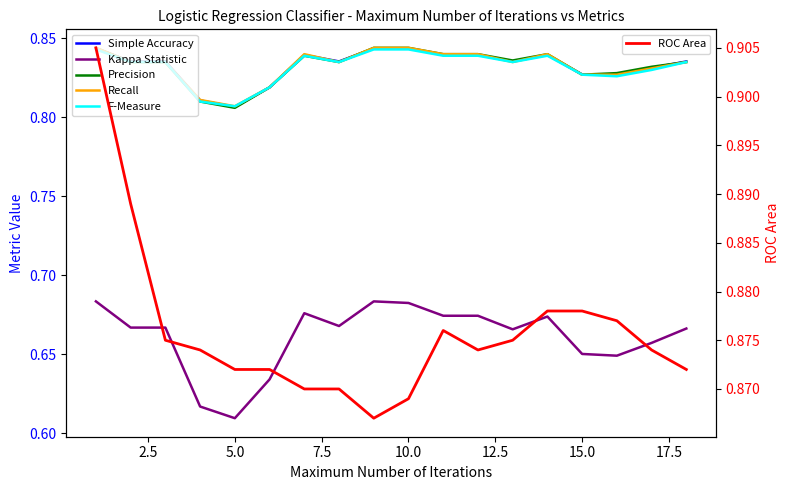

True or false: Kappa Statistic and ROC Area cross at least once.

False